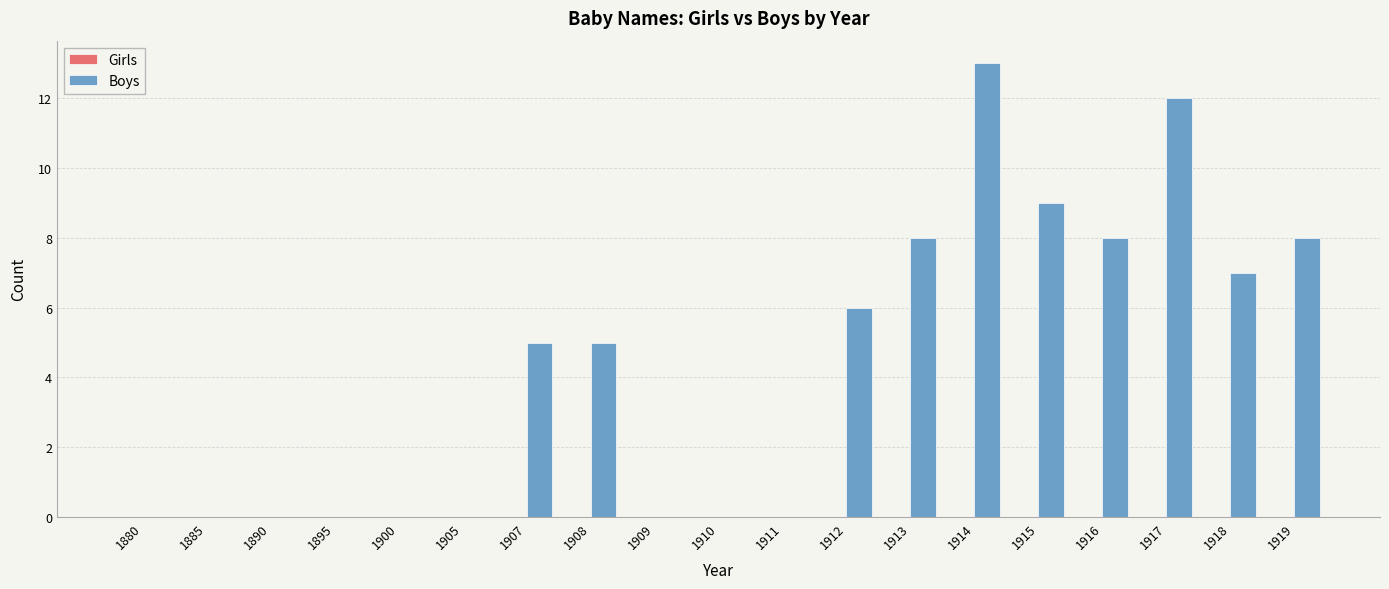

Reading left to right, what are all the values shown in this chart?

1880=0	1885=0	1890=0	1895=0	1900=0	1905=0	1907=5	1908=5	1909=0	1910=0	1911=0	1912=6	1913=8	1914=13	1915=9	1916=8	1917=12	1918=7	1919=8